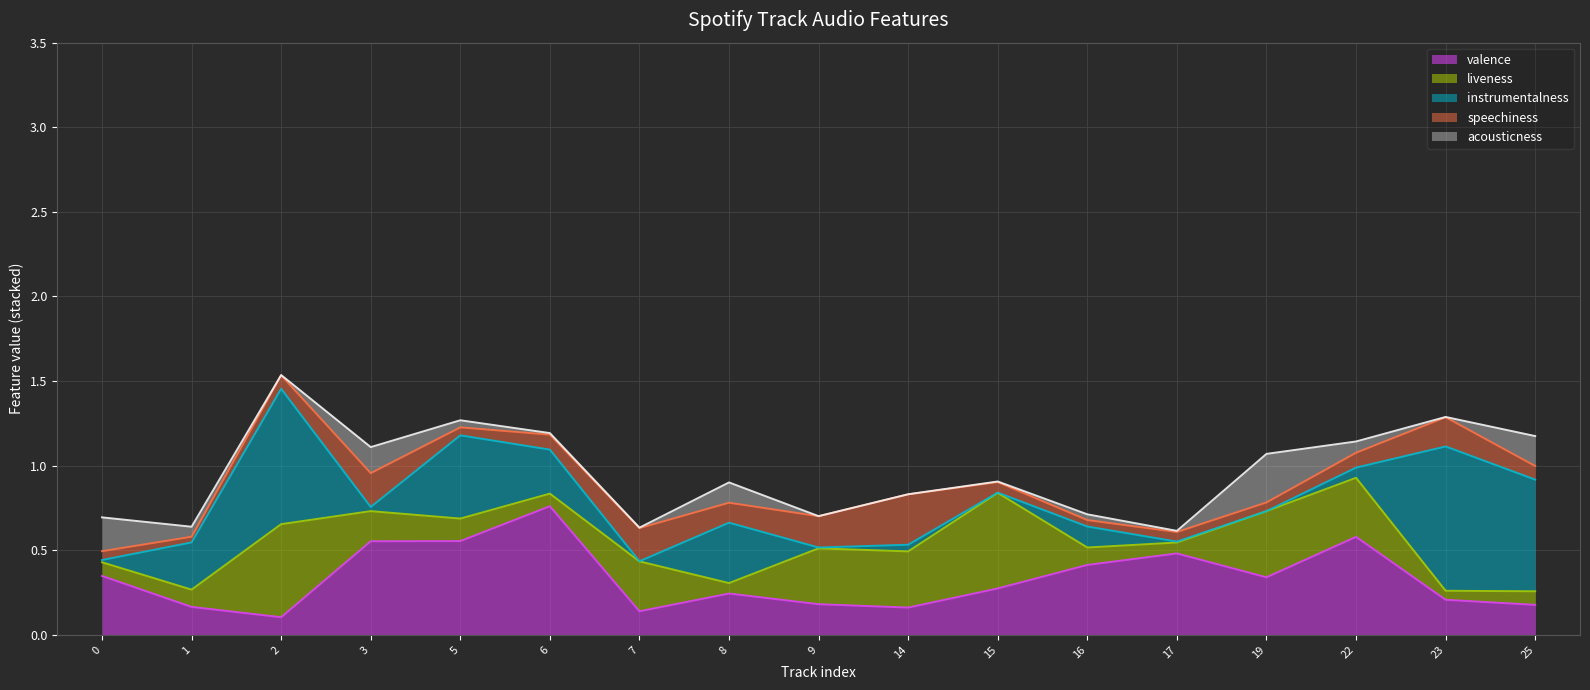

How many categories are shown in the chart?

17